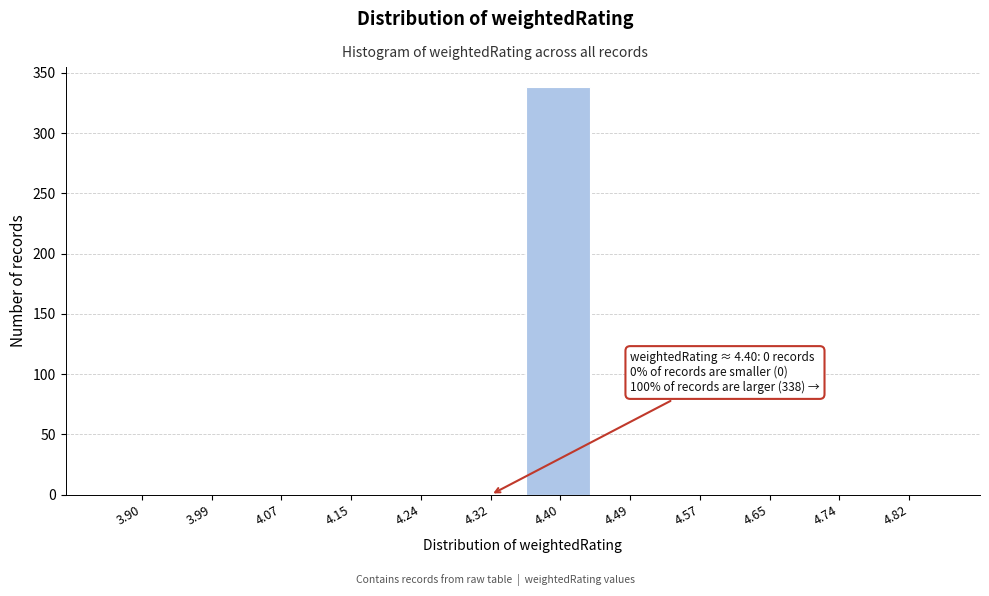

Reading left to right, list all the values displayed in this chart.

3.90=0	3.99=0	4.07=0	4.15=0	4.24=0	4.32=0	4.40=338	4.49=0	4.57=0	4.65=0	4.74=0	4.82=0